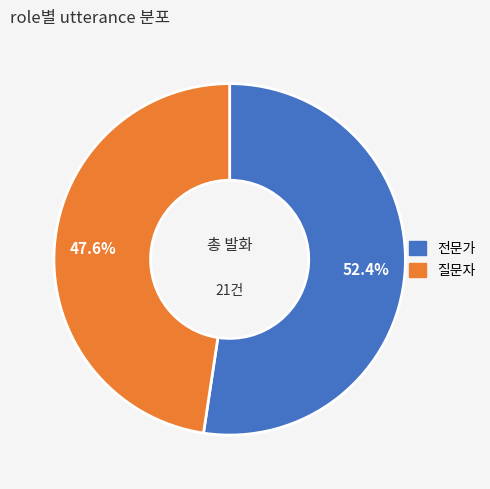

To the nearest percent, what percentage of the pie is 질문자?

48%